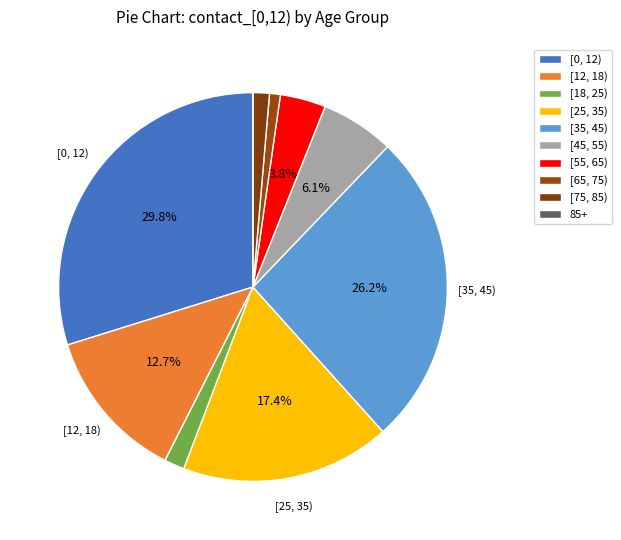

Between [12, 18) and [35, 45), which is larger?

[35, 45)